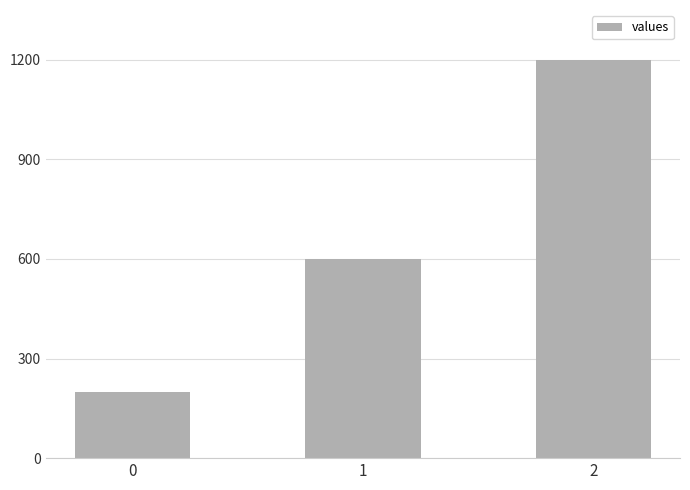

Count the number of categories in the chart.

3